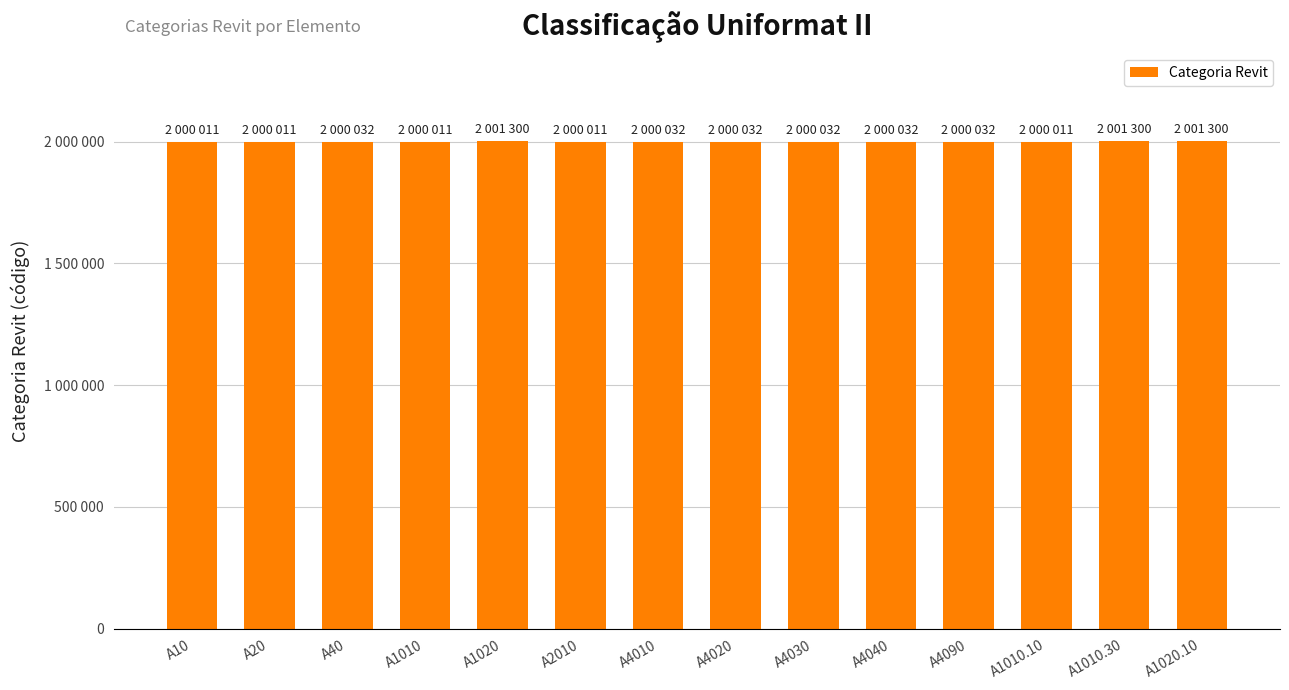

What is the sum of all values?

28004147